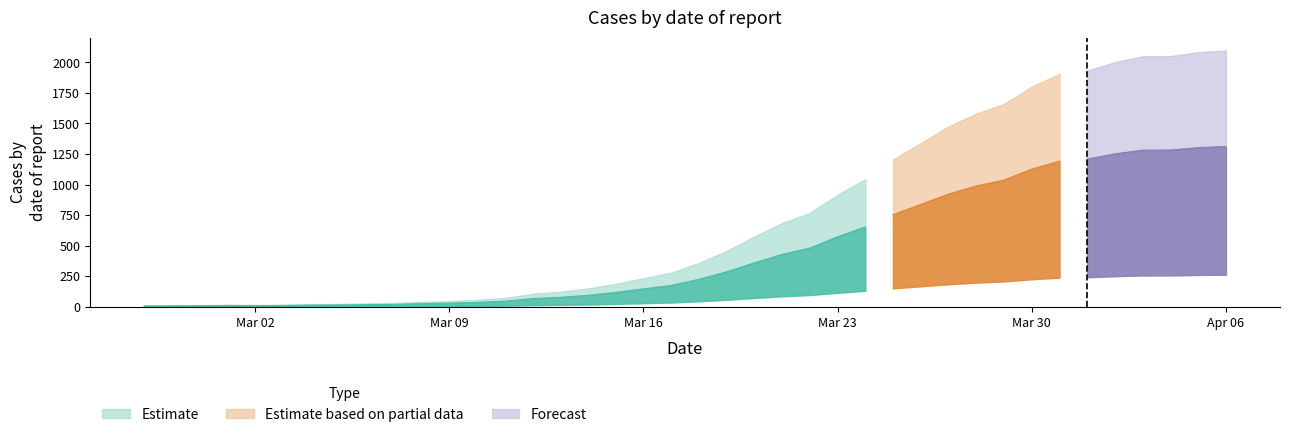

List the labels in order of value, smallest first.

2020-02-27, 2020-02-28, 2020-02-29, 2020-03-02, 2020-03-01, 2020-03-03, 2020-03-04, 2020-03-05, 2020-03-06, 2020-03-07, 2020-03-08, 2020-03-09, 2020-03-10, 2020-03-11, 2020-03-12, 2020-03-13, 2020-03-14, 2020-03-15, 2020-03-16, 2020-03-17, 2020-03-18, 2020-03-19, 2020-03-20, 2020-03-21, 2020-03-22, 2020-03-23, 2020-03-24, 2020-03-25, 2020-03-26, 2020-03-27, 2020-03-28, 2020-03-29, 2020-03-30, 2020-03-31, 2020-04-01, 2020-04-02, 2020-04-03, 2020-04-04, 2020-04-05, 2020-04-06